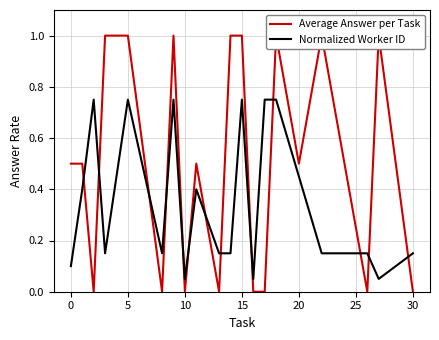

True or false: Normalized Worker ID has a value of 0.7 at 20.

False